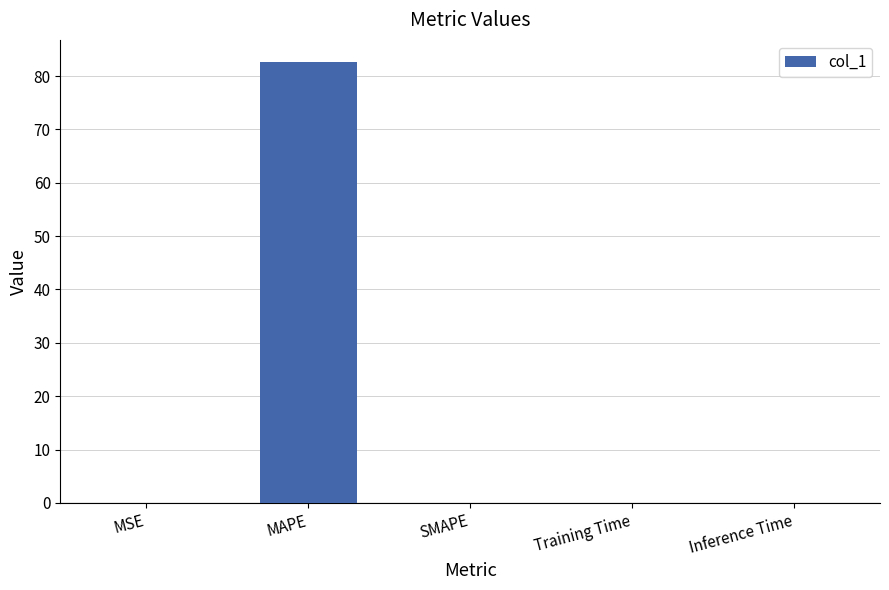

Which has a higher value, SMAPE or MAPE?

MAPE